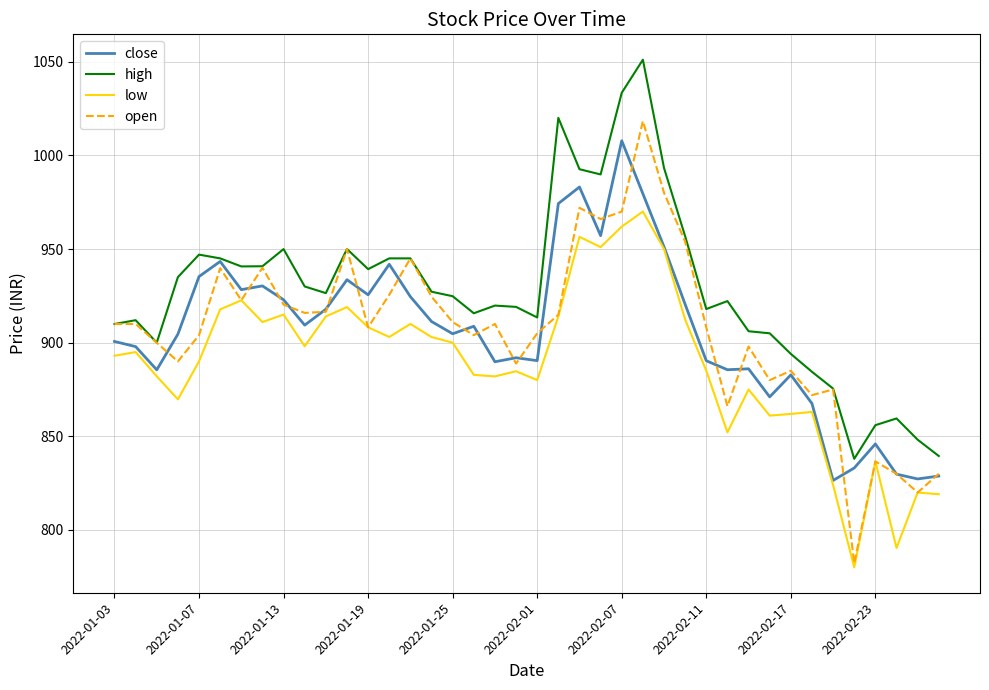

Which series has the widest spread of values?

open